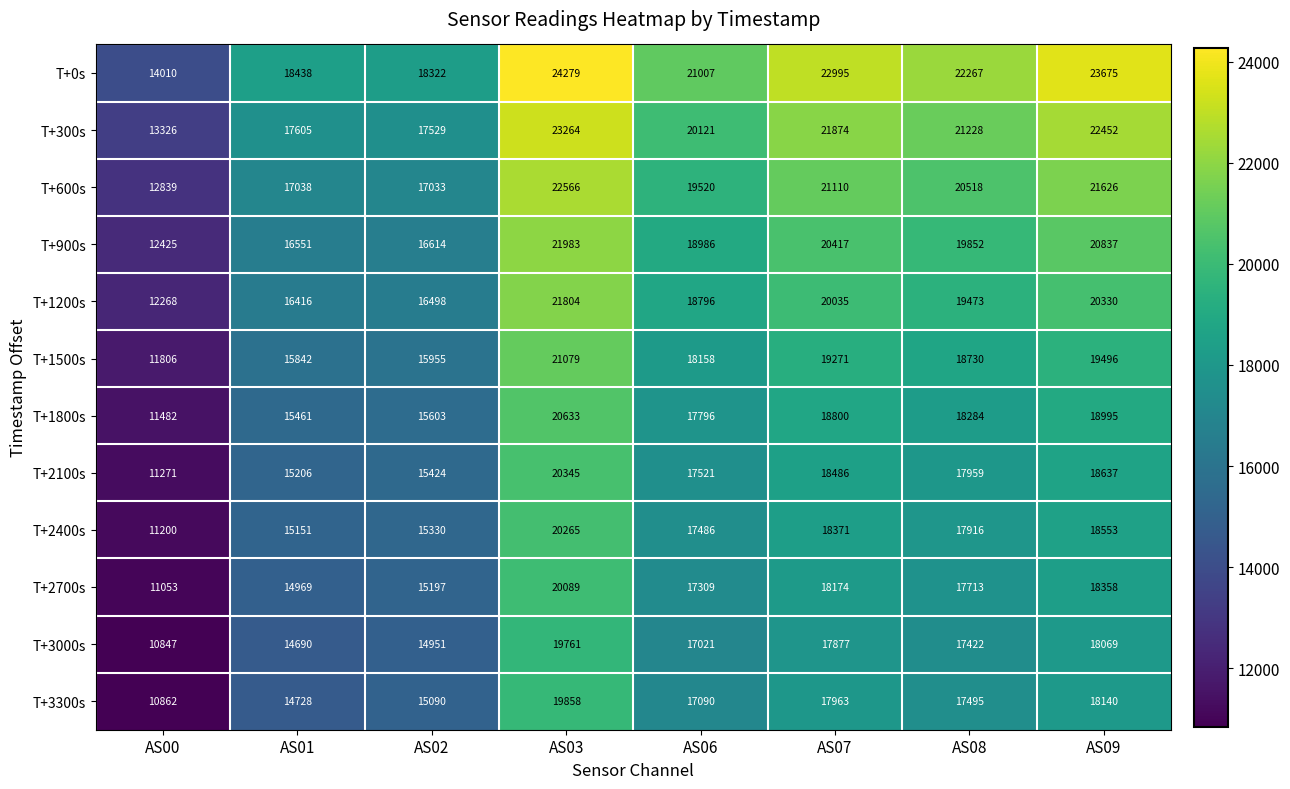

List the labels in order of T+0s value, largest first.

AS03, AS09, AS07, AS08, AS06, AS01, AS02, AS00